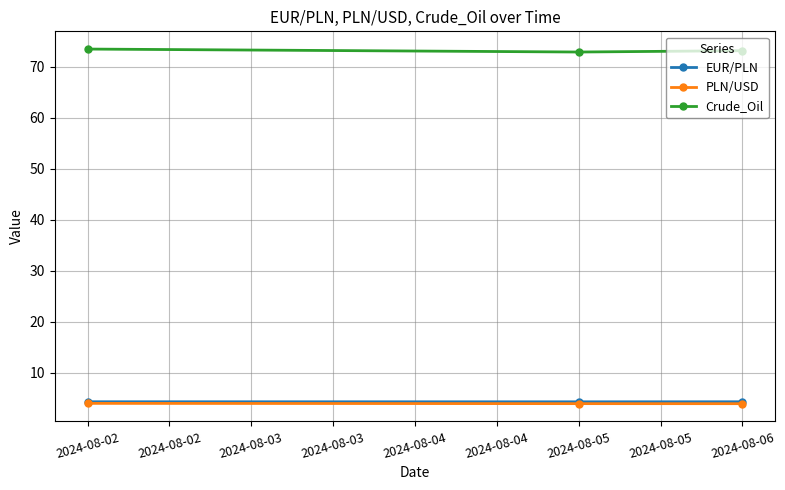

What are all the series names shown in the legend?

EUR/PLN, PLN/USD, Crude_Oil